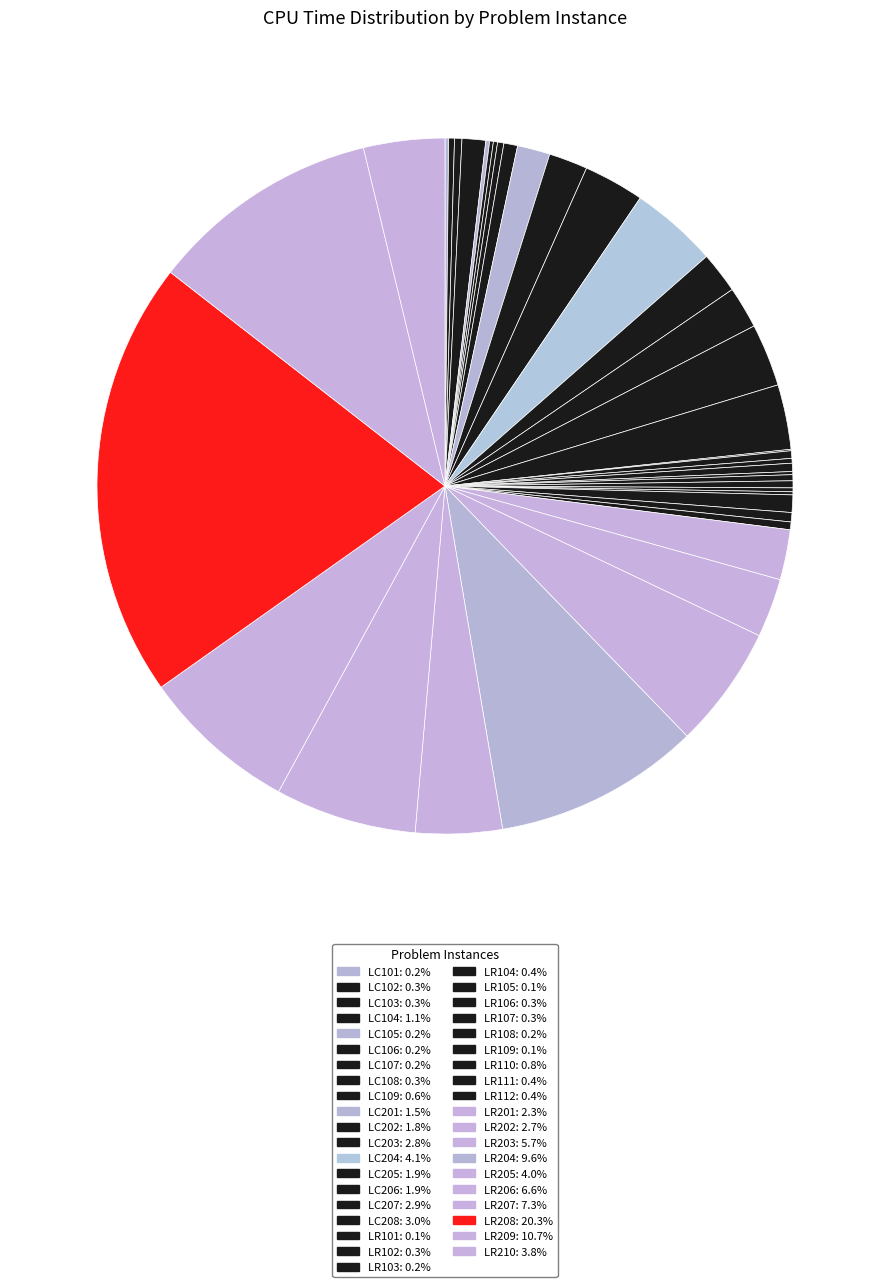

Combined, what portion of the pie is LR204 and LR207?

16.8%